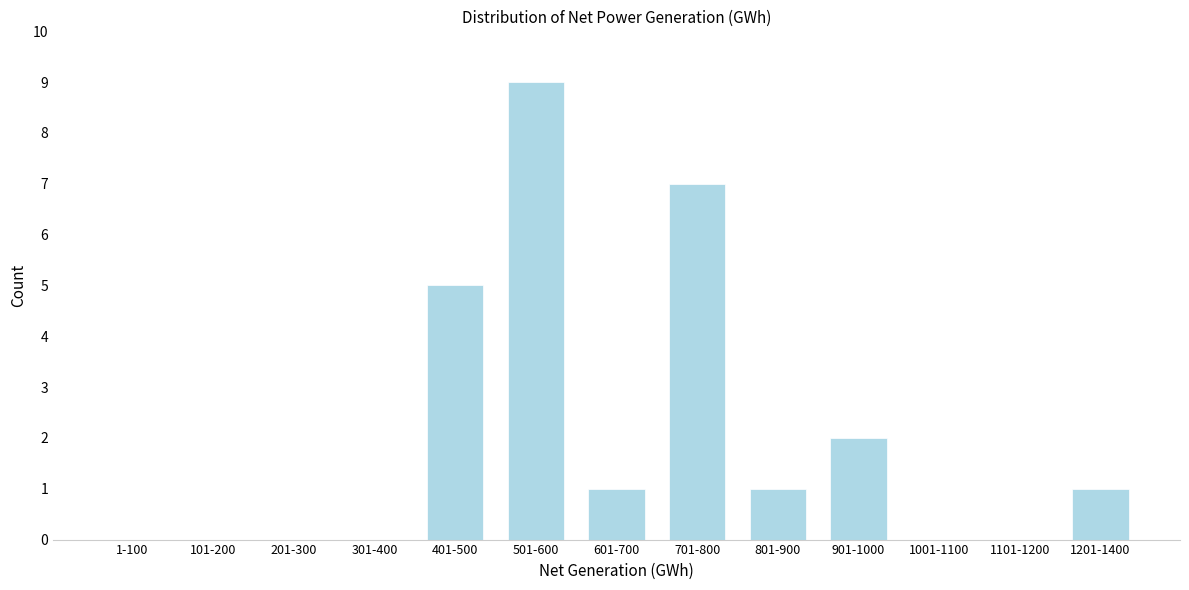

Reading left to right, extract all data points from this chart.

1-100=0	101-200=0	201-300=0	301-400=0	401-500=5	501-600=9	601-700=1	701-800=7	801-900=1	901-1000=2	1001-1100=0	1101-1200=0	1201-1400=1